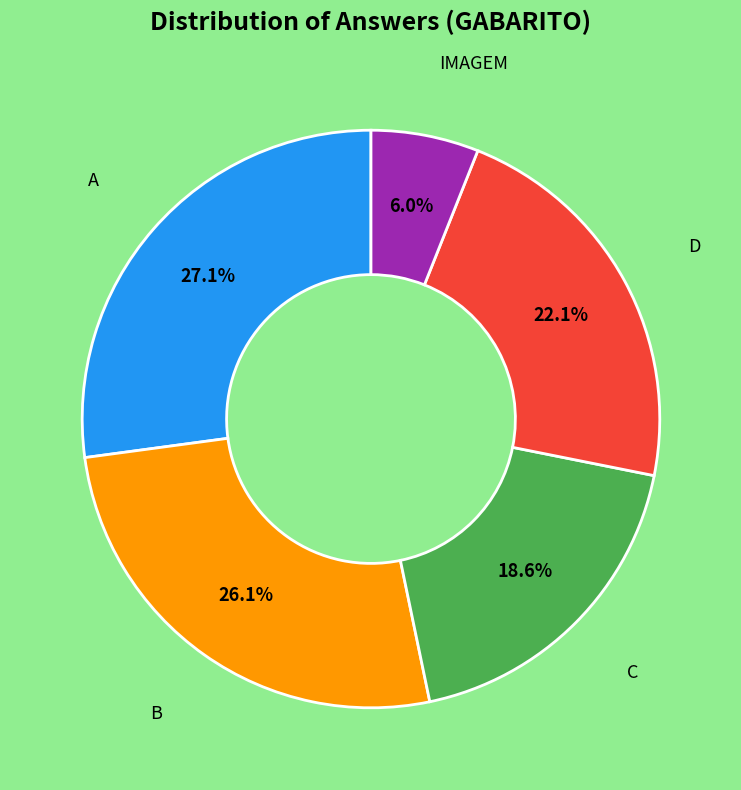

Is there any slice that represents more than half of the pie?

No